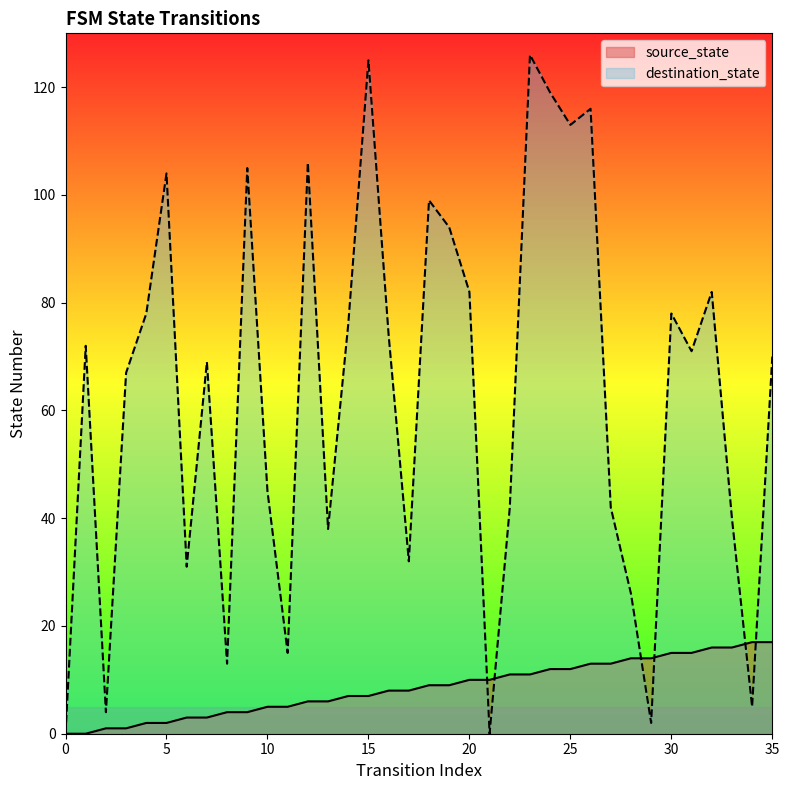

Where does the source_state series first go above 9?

20